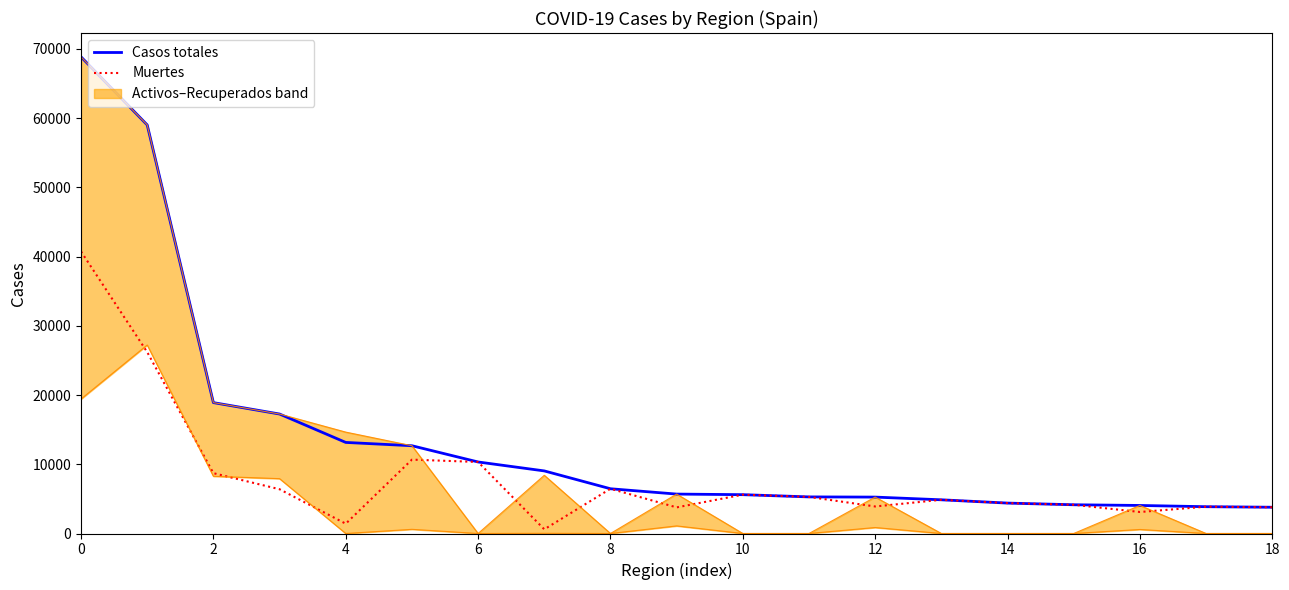

True or false: Muertes and Casos totales cross at least once.

False